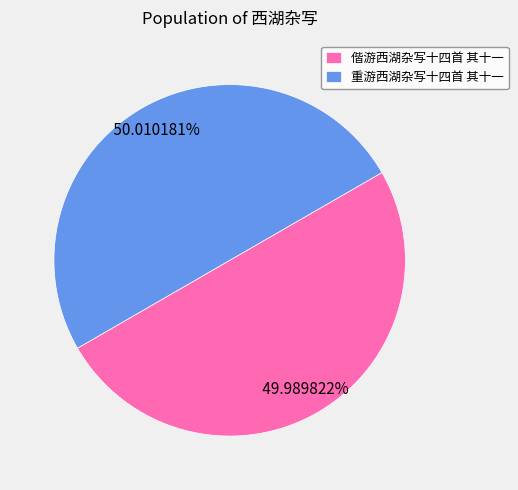

What is the ratio of the value at 偕游西湖杂写十四首 其十一 to the value at 重游西湖杂写十四首 其十一?

1.0